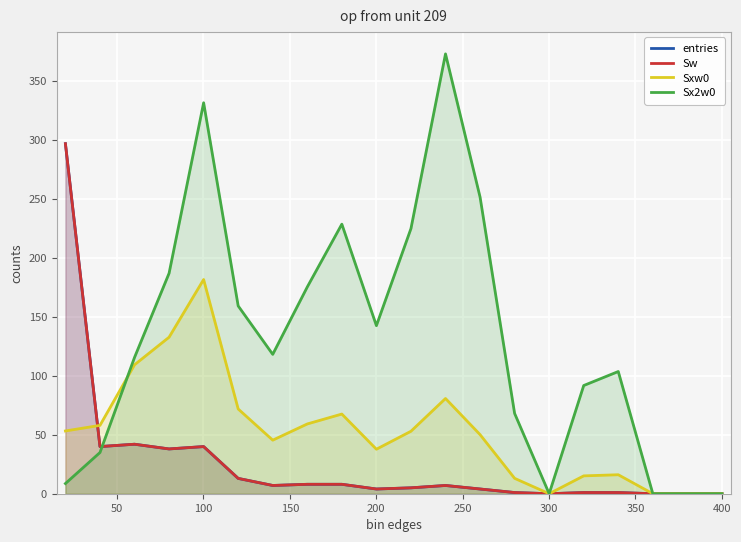

True or false: entries and Sw intersect in this chart.

False